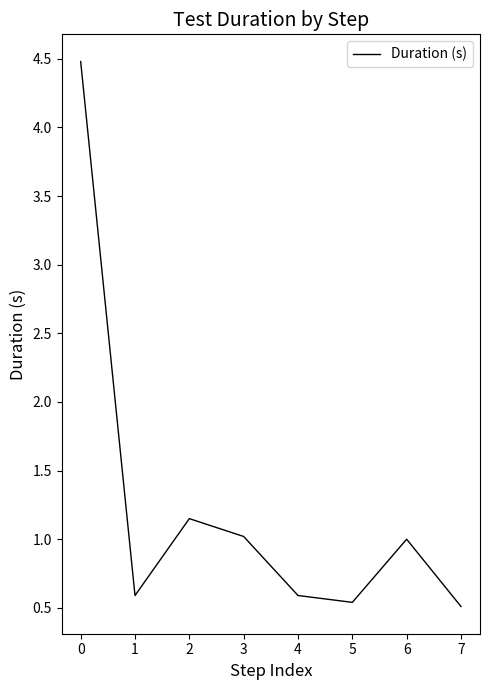

True or false: the data shows 2.9 at 0.

False